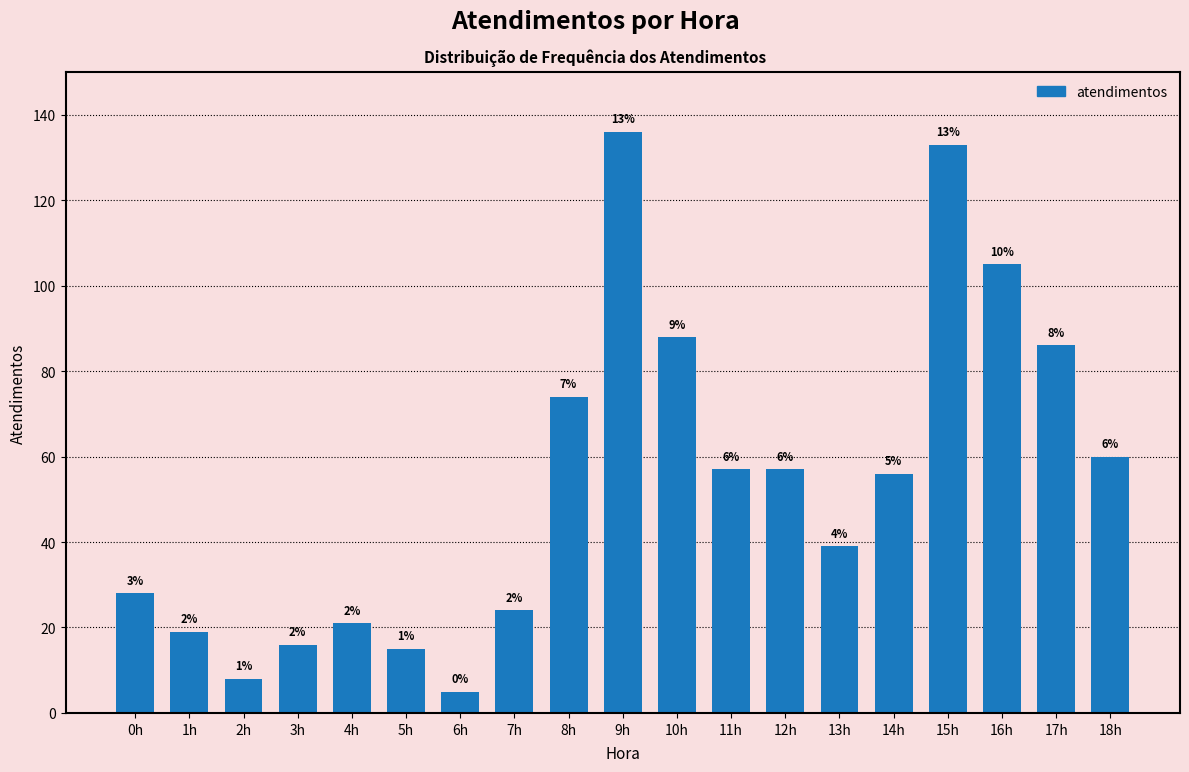

How many bars are there in total?

19